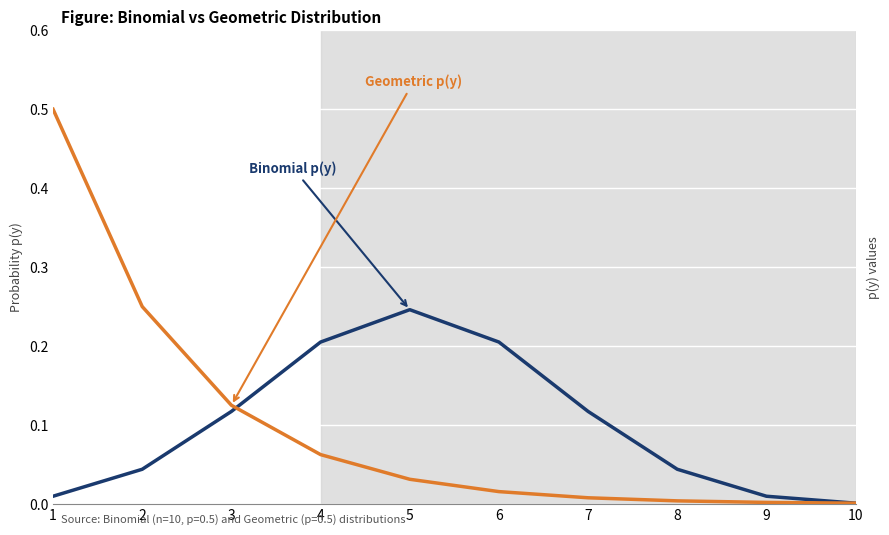

True or false: Geometric p(y) and Binomial p(y) cross at least once.

True